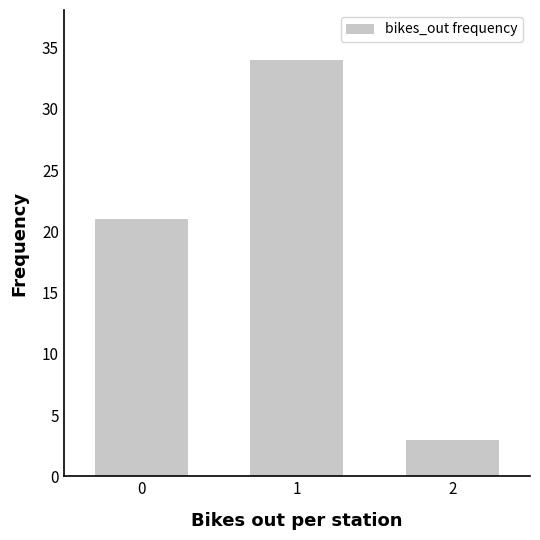

Reading left to right, transcribe all the data shown in this chart.

0=21	1=34	2=3